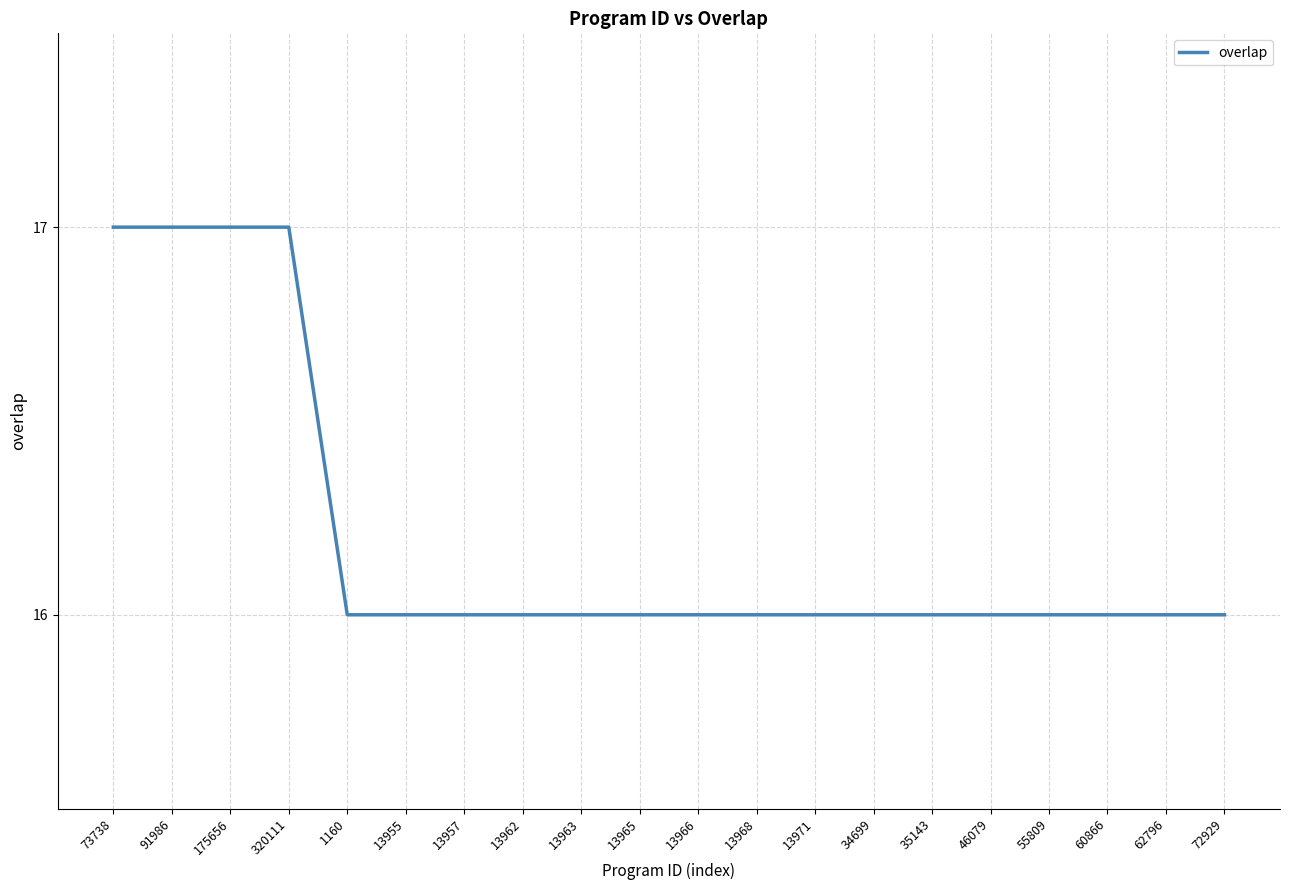

What is the smallest value displayed?

16